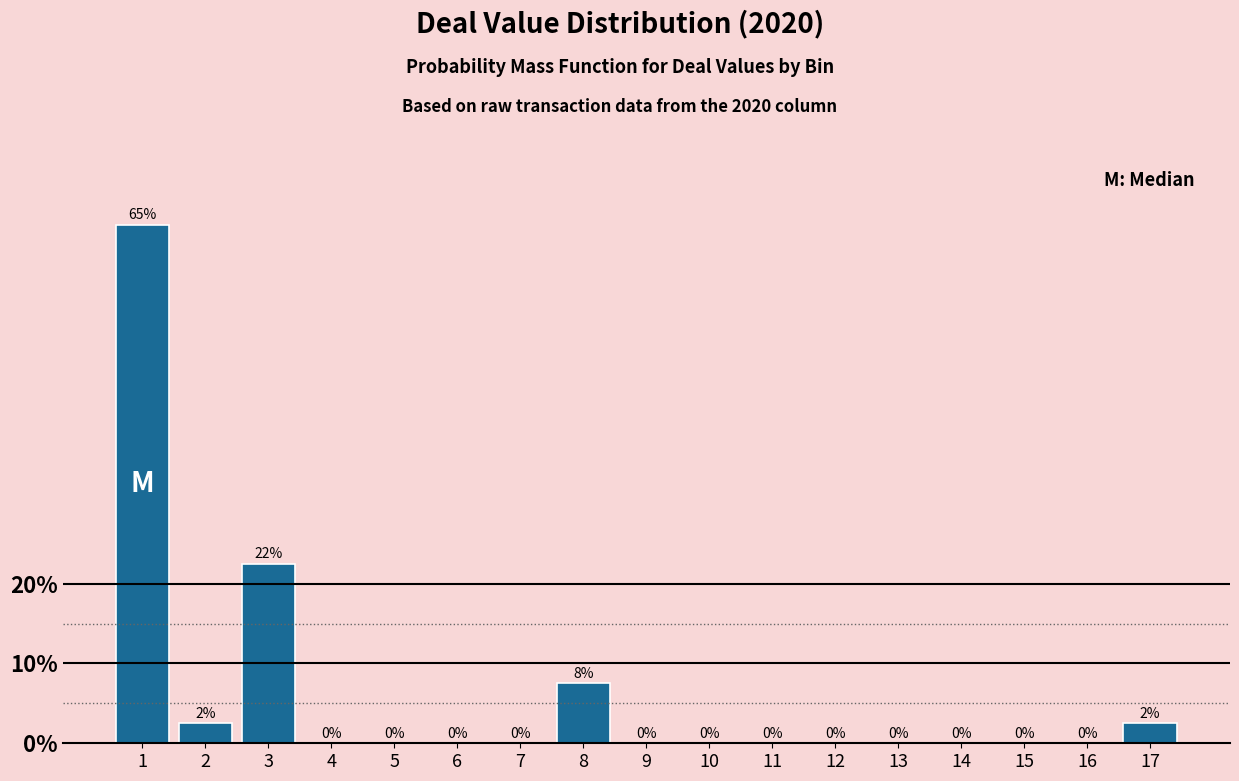

Where is the data nearest to the value 32?

3